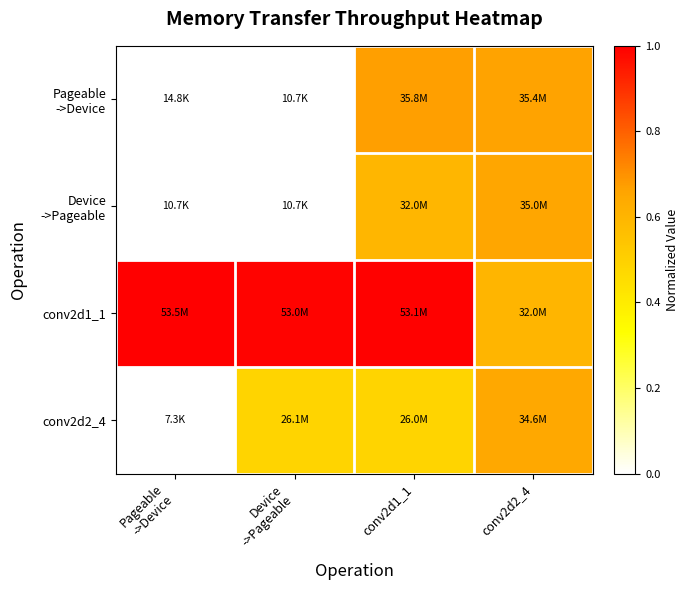

At Pageable ->Device, list the series in order from smallest to largest.

conv2d2_4, Device ->Pageable, Pageable ->Device, conv2d1_1